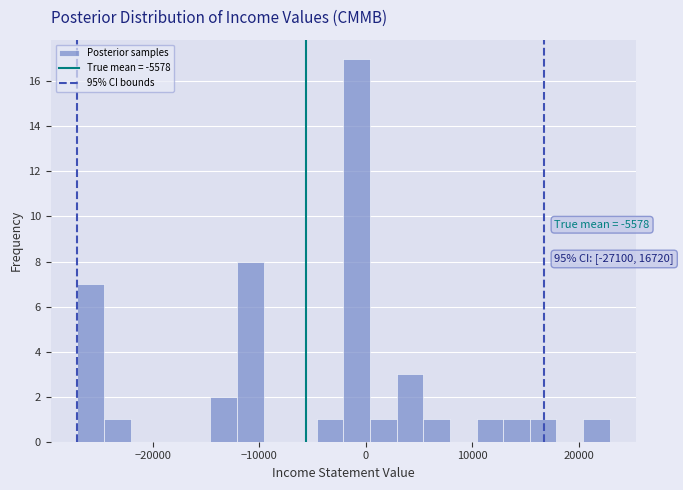

Around what value on the x-axis is the tallest bar? Give the approximate position of its centre, as read against the axis.

-1000